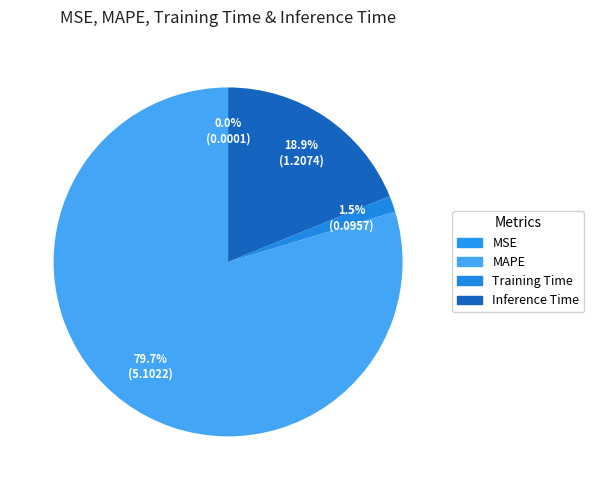

To the nearest percent, what portion does Inference Time represent?

19%